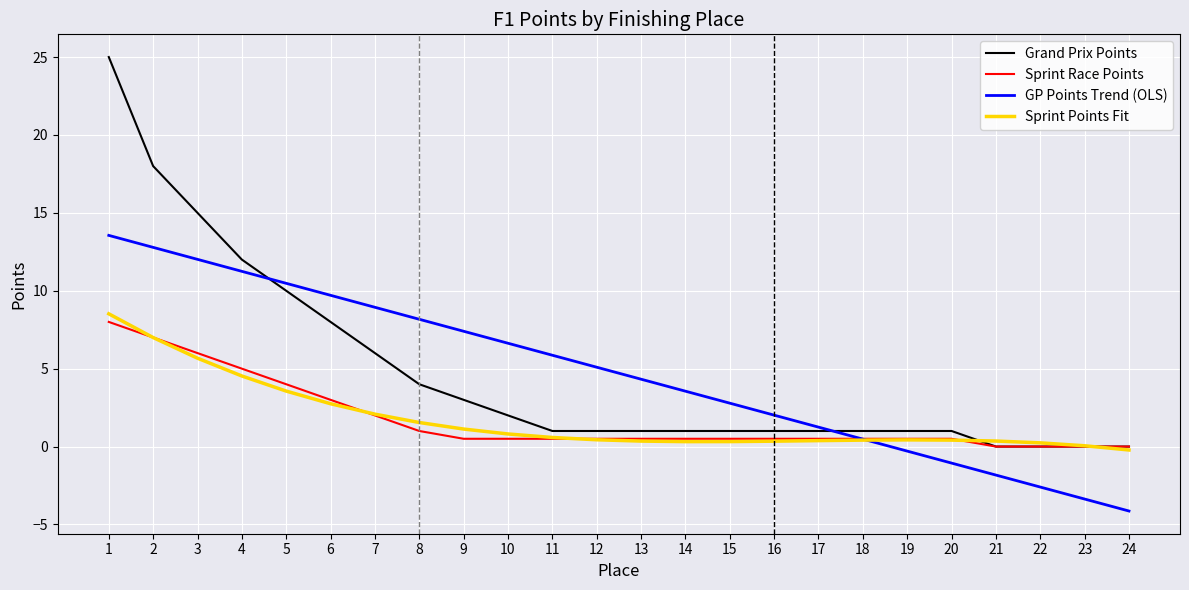

Is it true that Sprint Race Points equals 0.5 at 16?

True